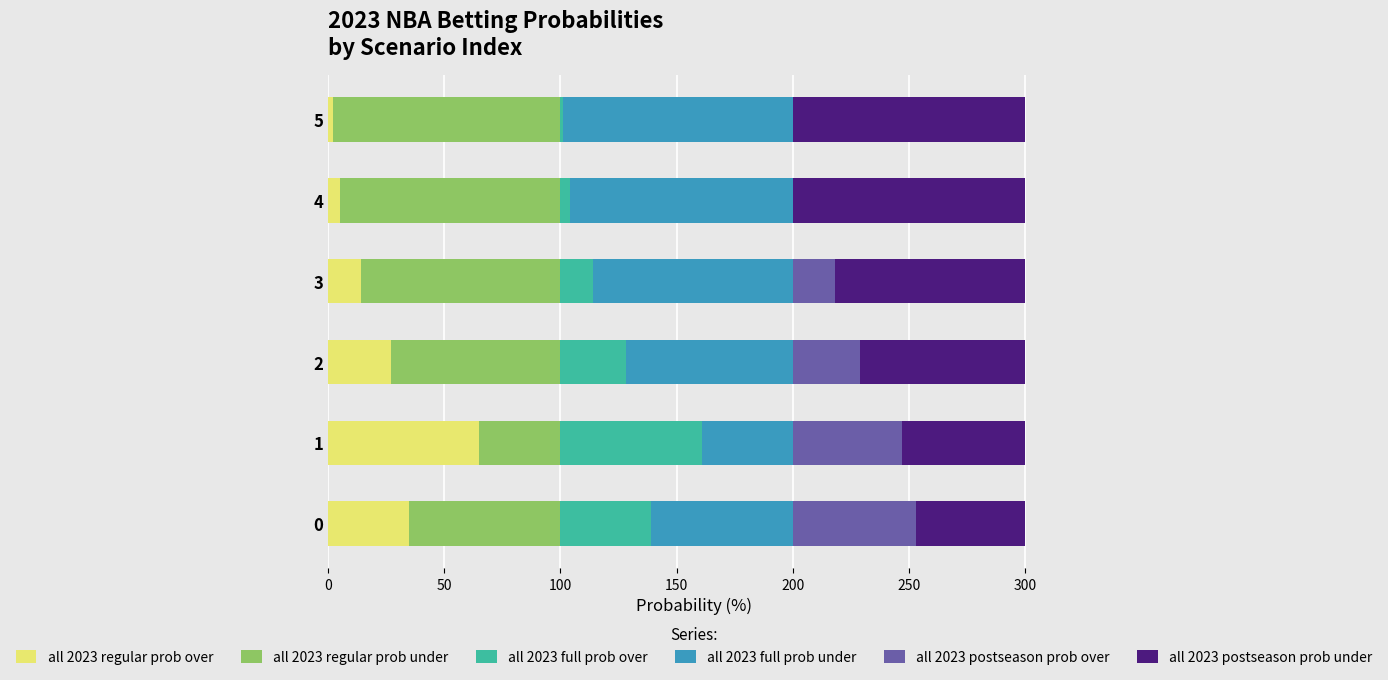

Count the number of categories in the chart.

6